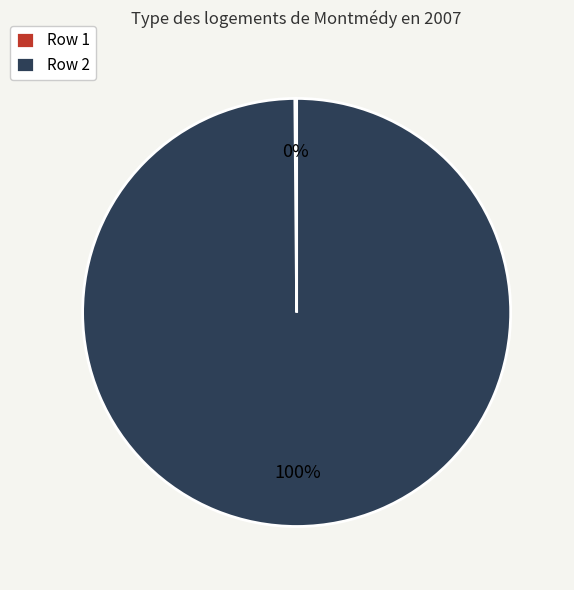

To the nearest percent, what portion does Row 2 represent?

100%